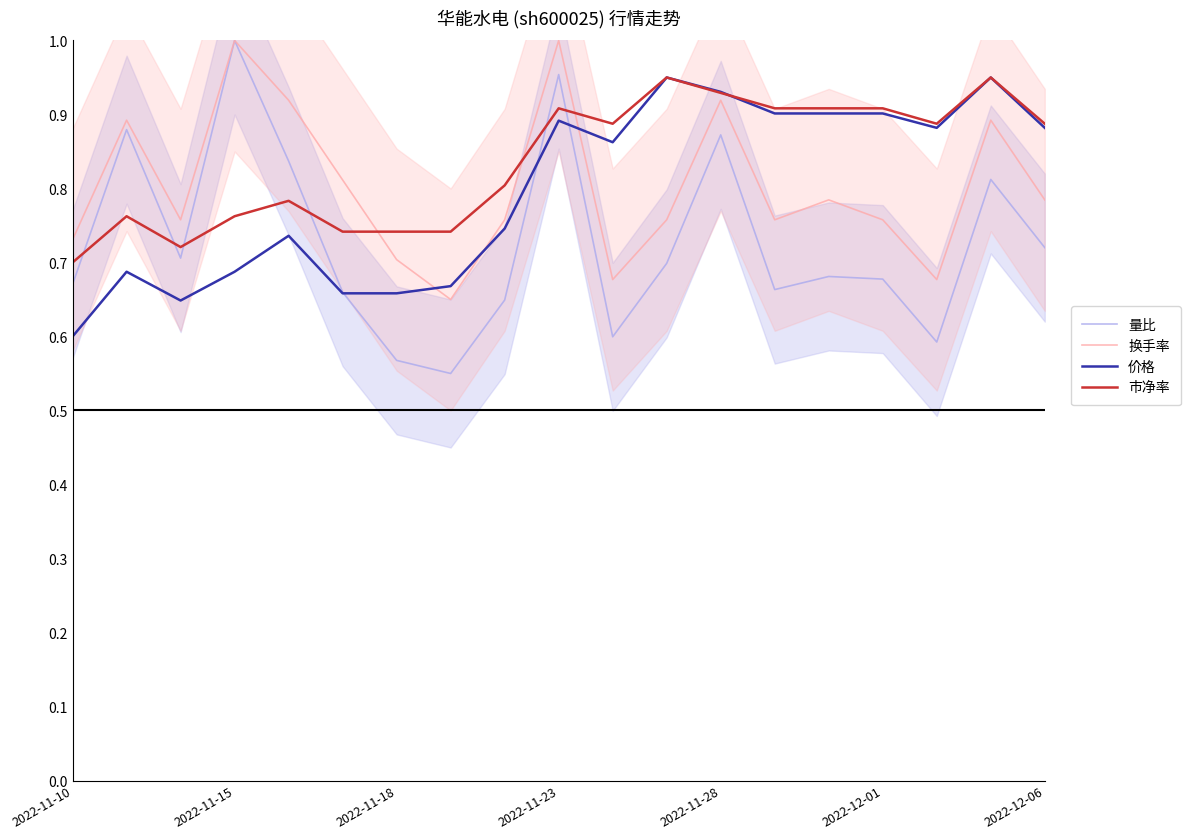

What is the total value across all series at 13?

3.2